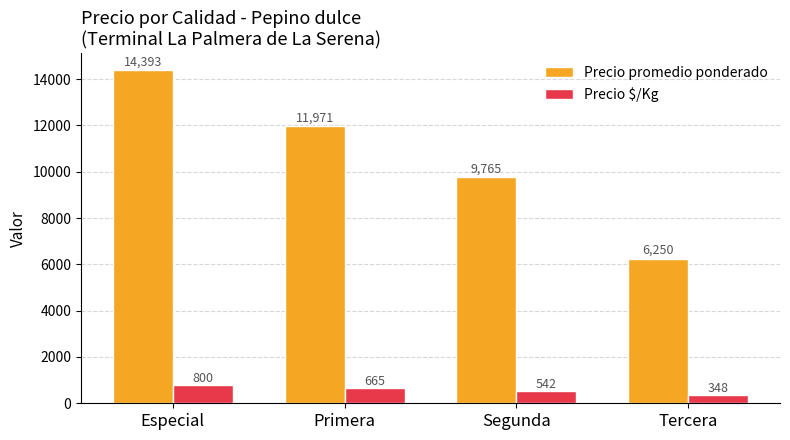

True or false: Precio $/Kg has a value of 1321 at Especial.

False